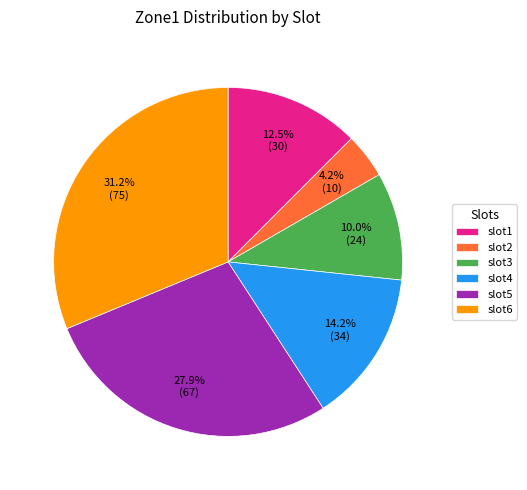

Rank the categories by value from lowest to highest.

slot2, slot3, slot1, slot4, slot5, slot6